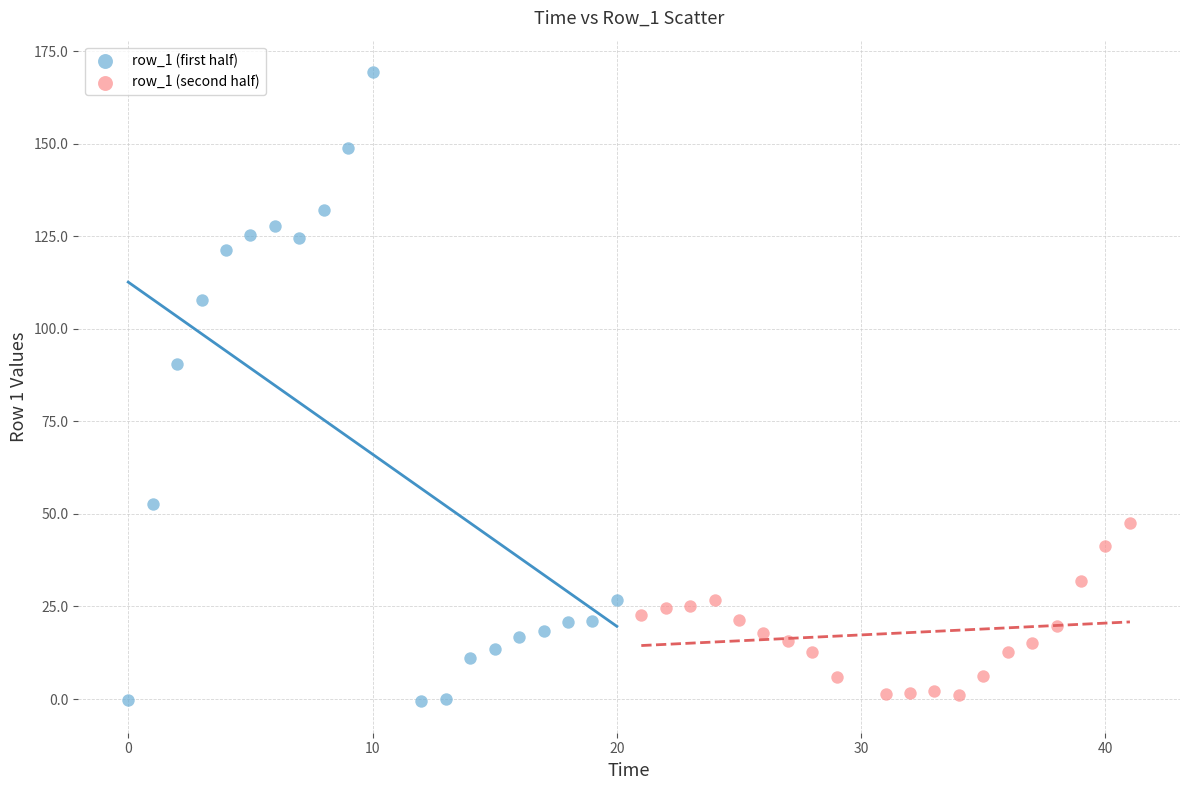

Which series has the widest spread of Y values?

row_1 (first half)